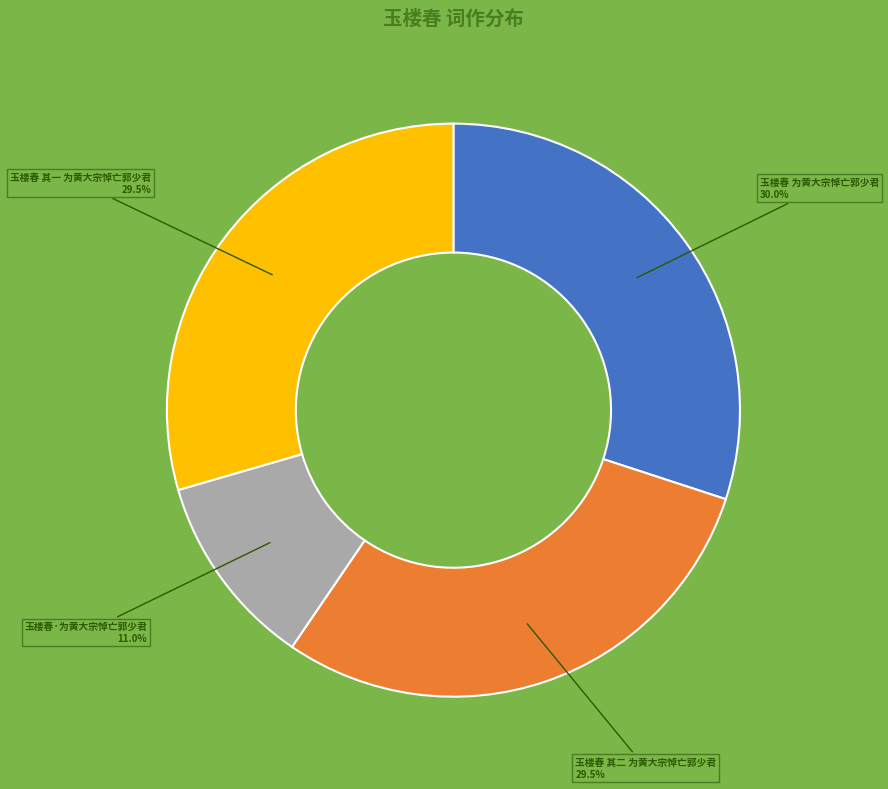

What is the ratio of the value at 玉楼春 为黄大宗悼亡郭少君 to the value at 玉楼春·为黄大宗悼亡郭少君?

2.7